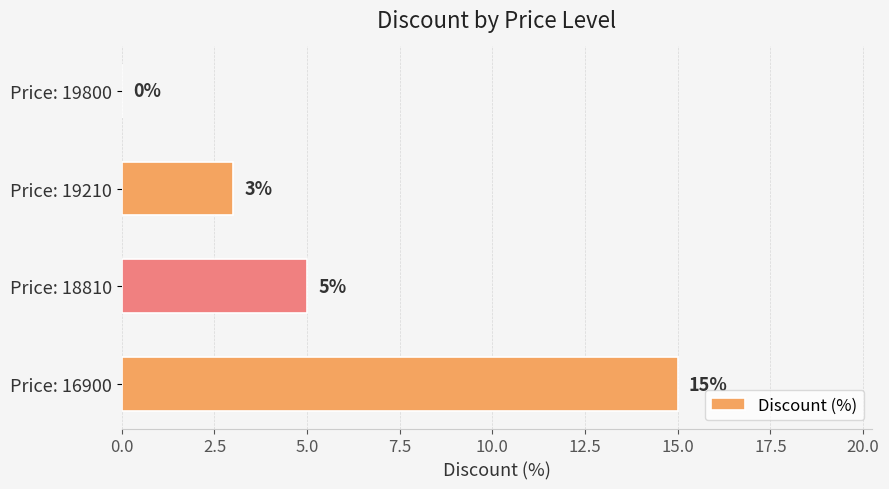

Is it true that the value at Price: 19800 is -10?

False